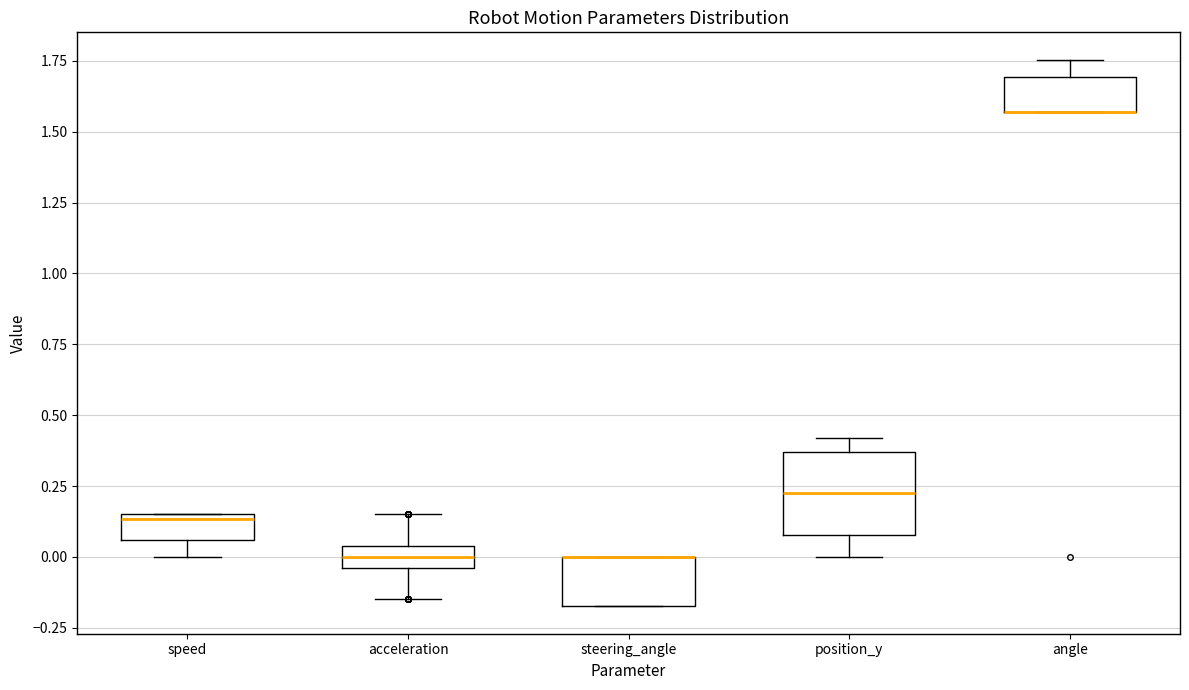

Where is the upper edge of the box for position_y on the y-axis? The values are not printed on the chart, so give them approximately, as read against the axis.

0.35